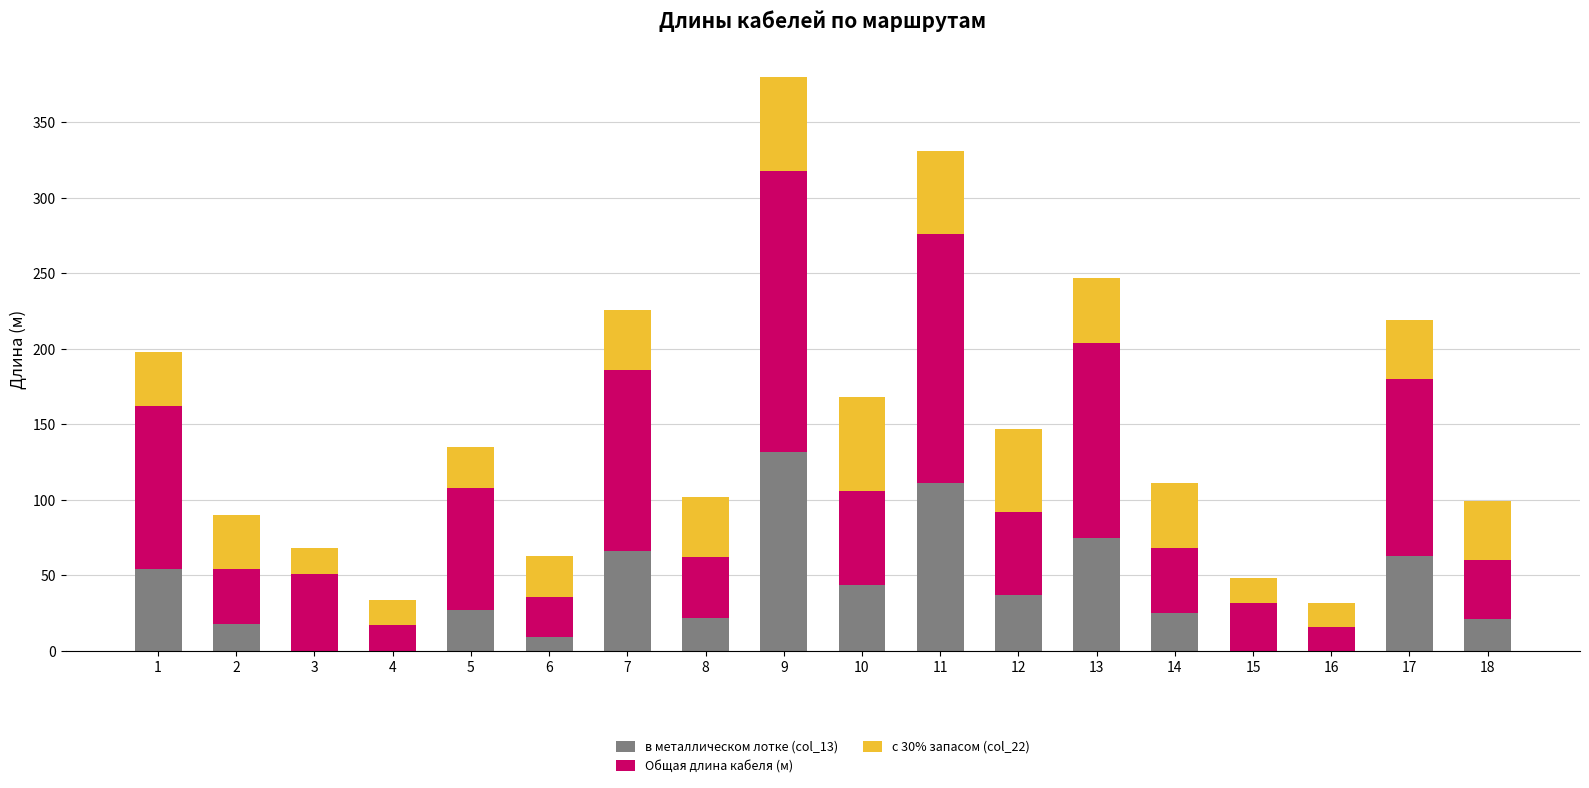

How many distinct data groups are displayed?

3